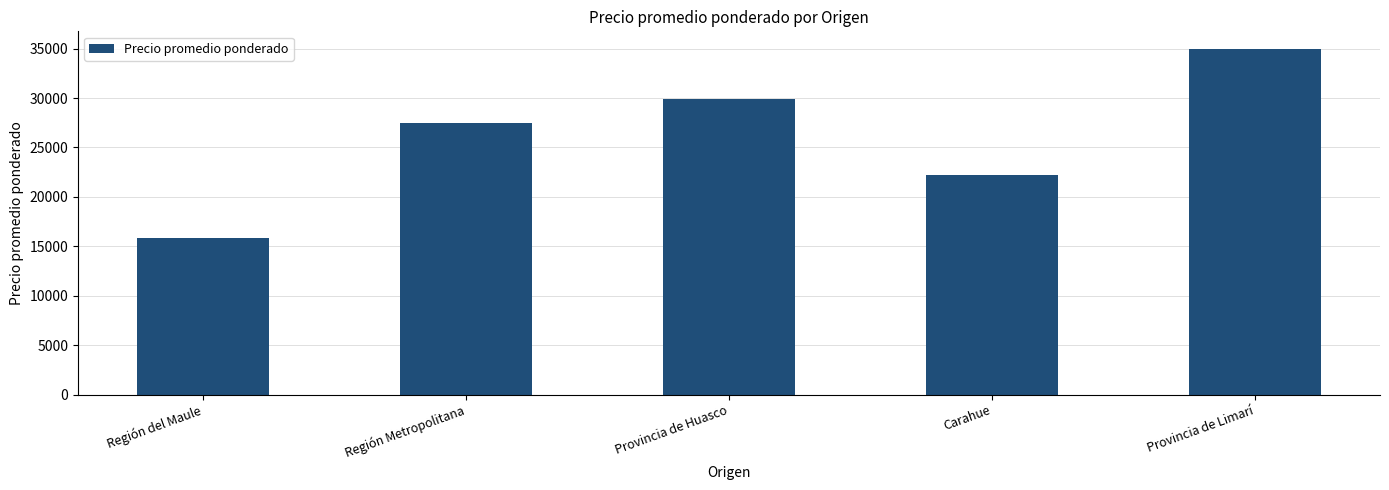

List the labels in order of value, smallest first.

Región del Maule, Carahue, Región Metropolitana, Provincia de Huasco, Provincia de Limarí